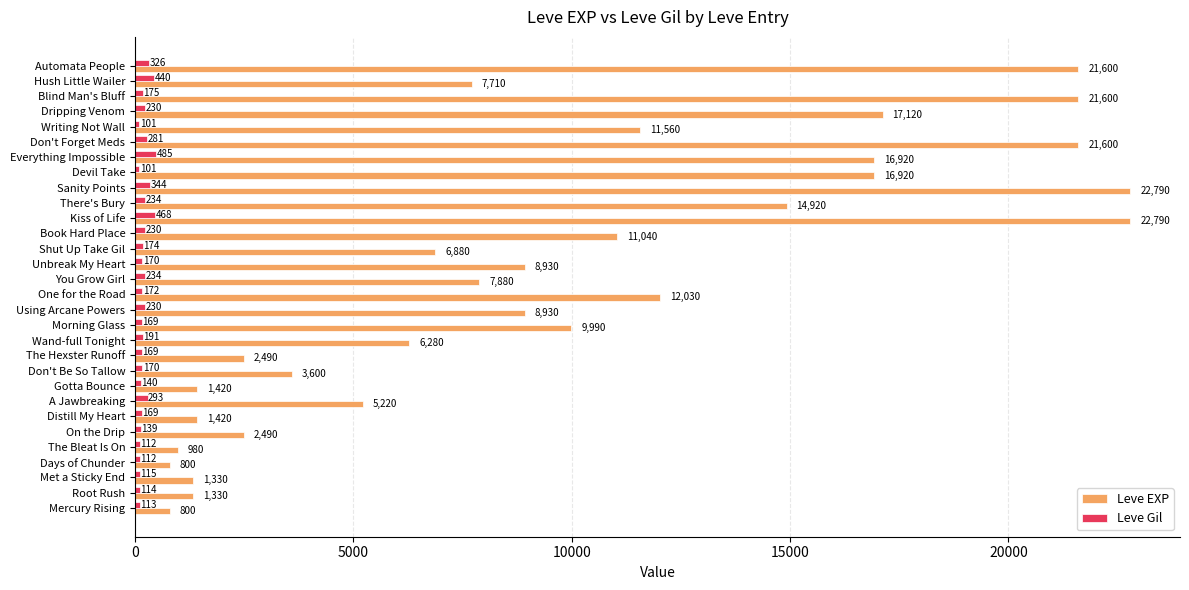

What is the greatest value displayed?

22790